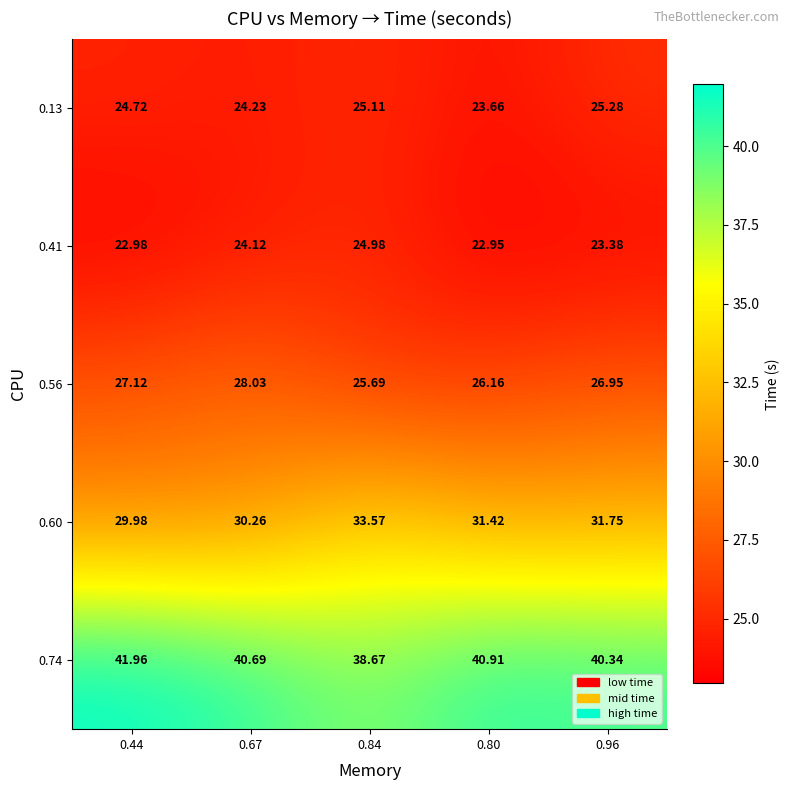

Is the value of 0.41 at 0.84 greater than the value of 0.60 at 0.96?

No